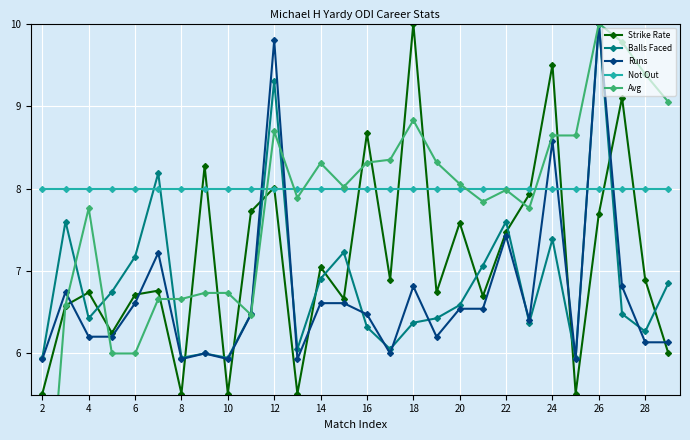

What are all the series names shown in the legend?

Strike Rate, Balls Faced, Runs, Not Out, Avg